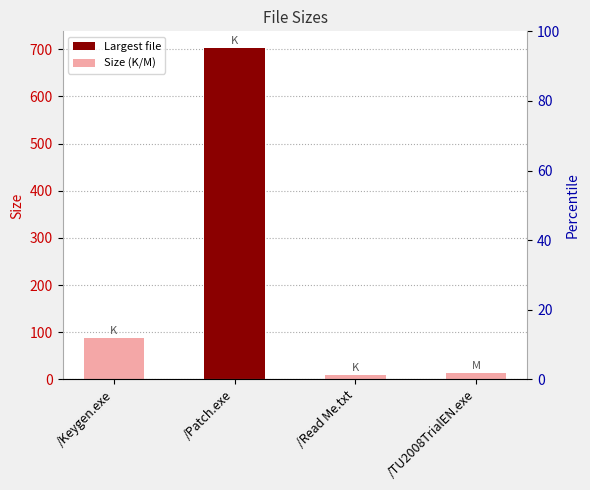

Which label corresponds to the smallest value in the chart?

/Read Me.txt